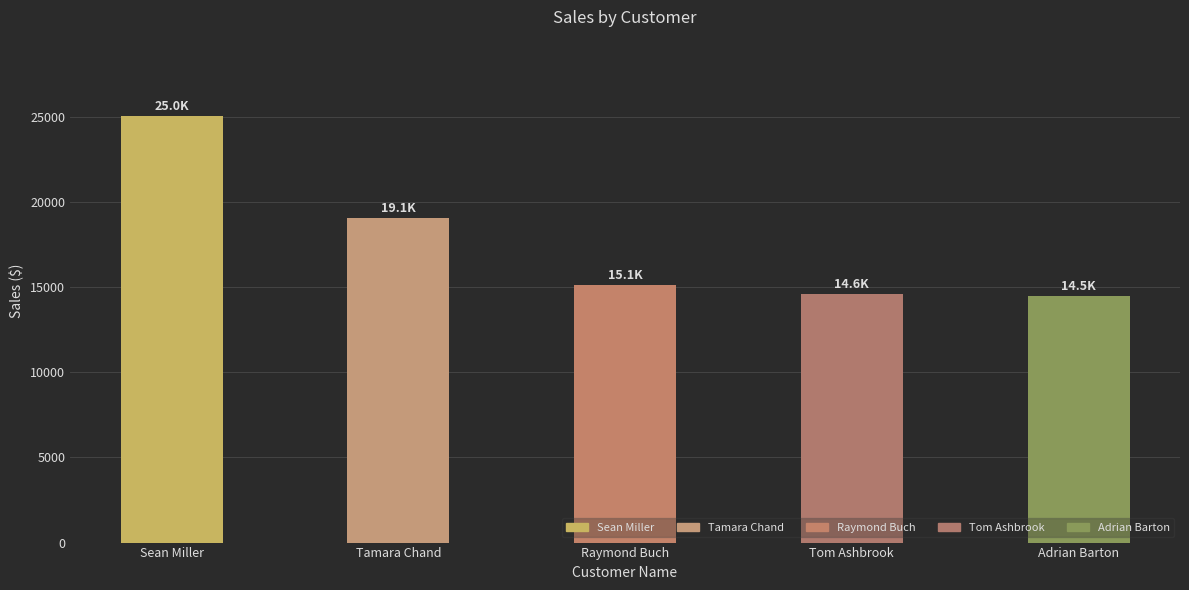

What is the sum of all values?

88281.8